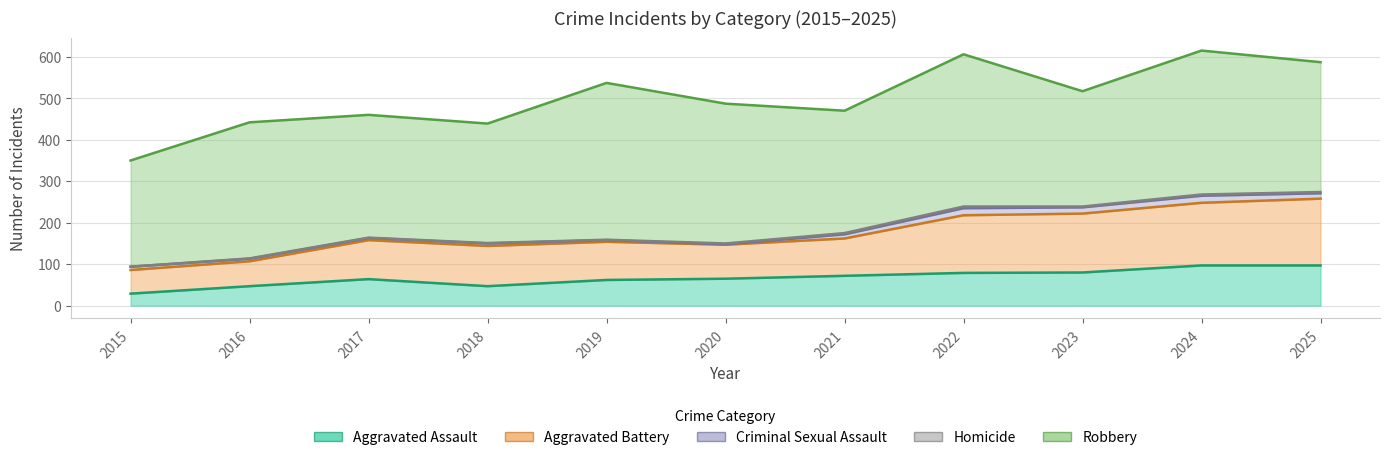

Read the Criminal Sexual Assault value at 2015, to the nearest 10.

10